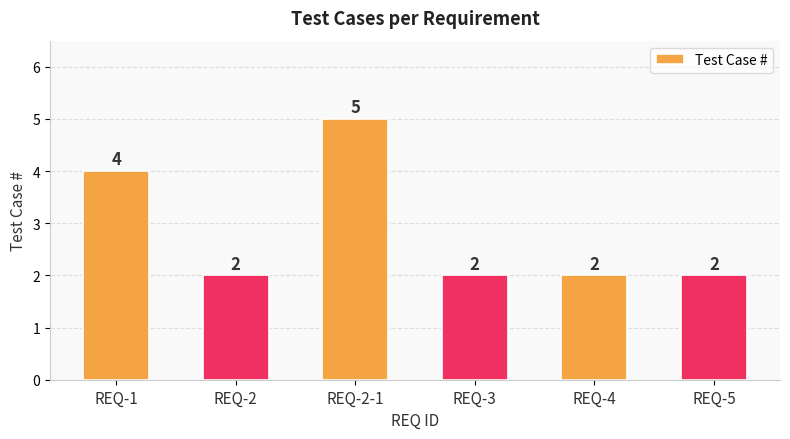

Reading left to right, what are all the values shown in this chart?

REQ-1=4	REQ-2=2	REQ-2-1=5	REQ-3=2	REQ-4=2	REQ-5=2